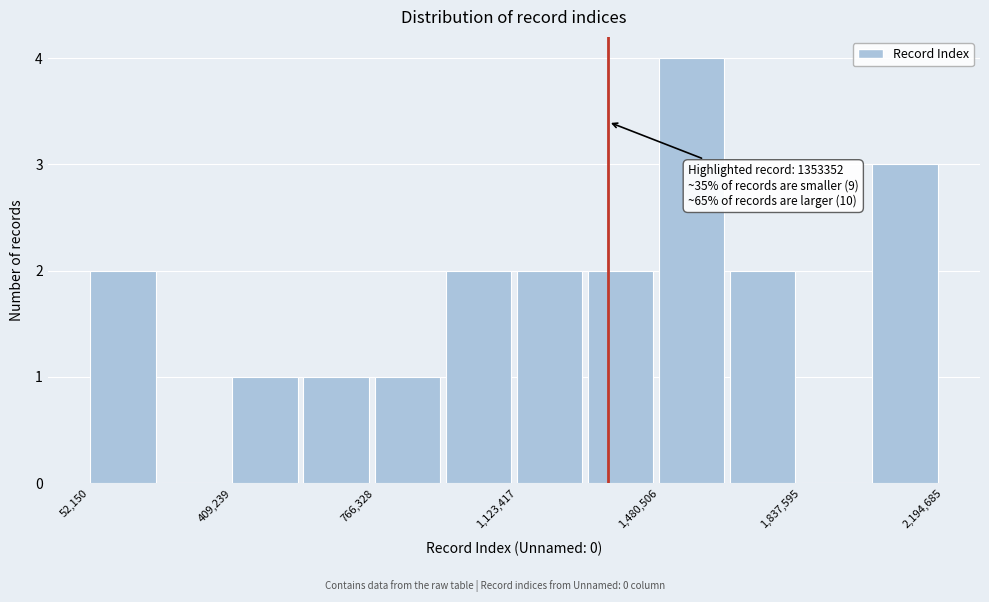

Around what value on the x-axis is the tallest bar? Give the approximate position of its centre, as read against the axis.

1550000